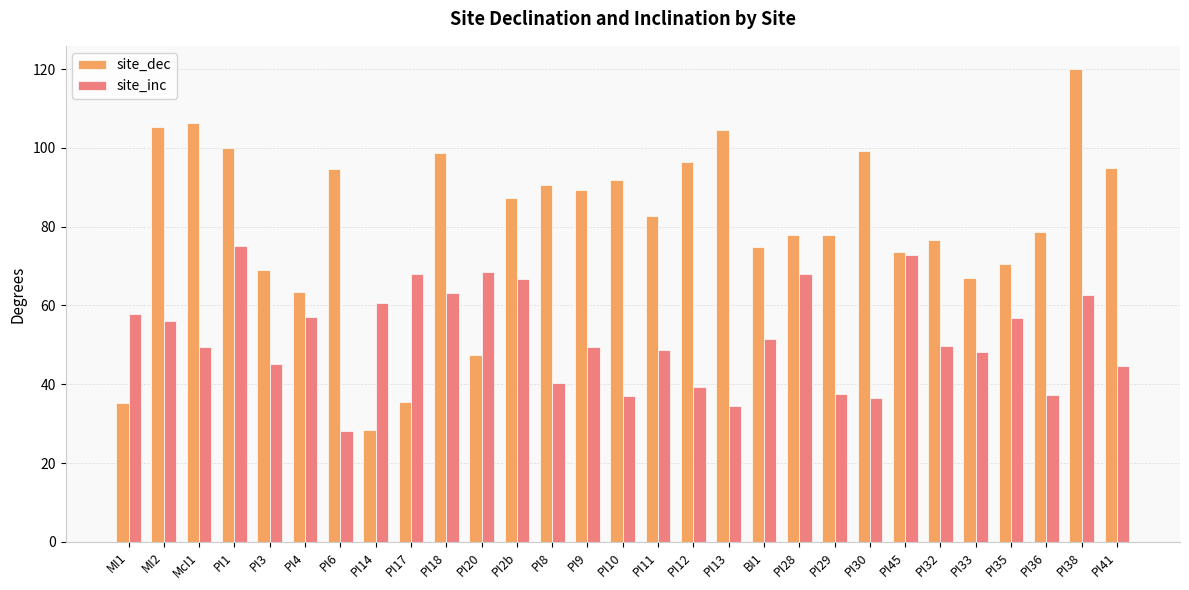

The value of site_inc at PI33 is 48.1. True or false?

True